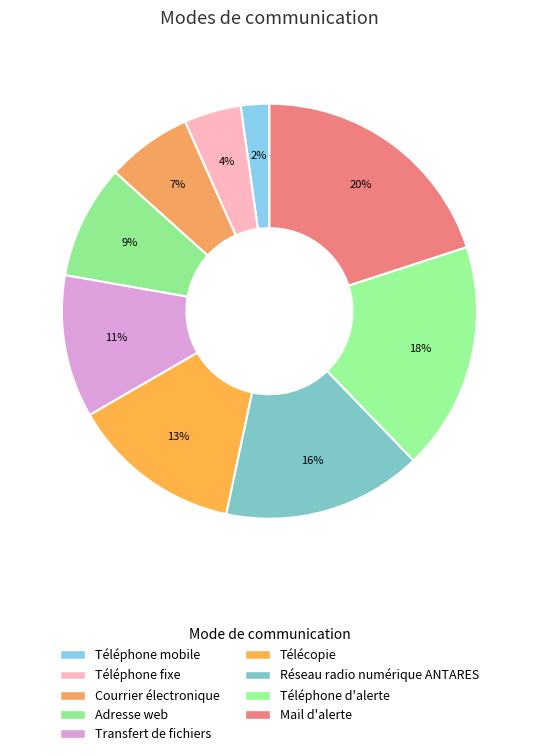

Is it true that Adresse web is 9% of the pie?

True